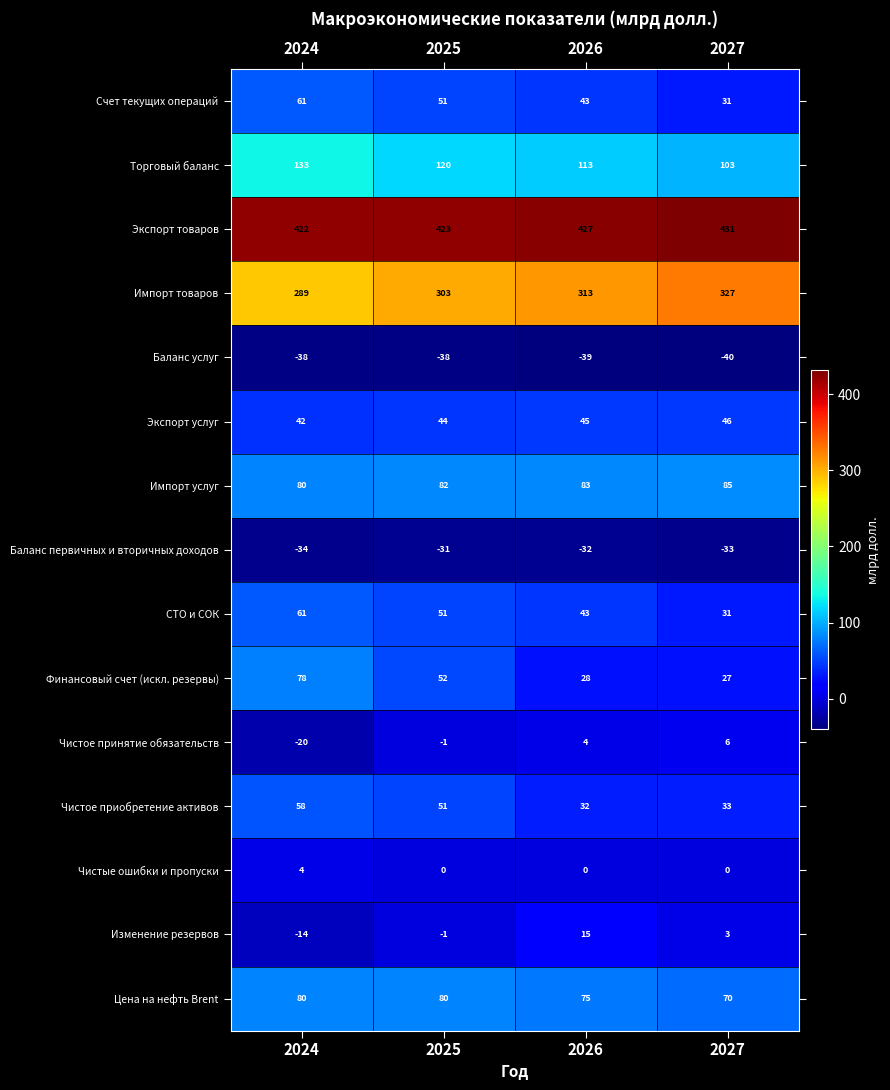

What is the difference between the Чистое приобретение активов values at 2024 and 2027?

25